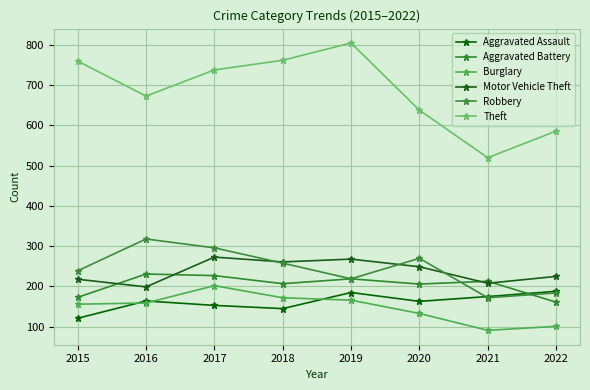

Is it true that Robbery equals 316 at 2022?

False